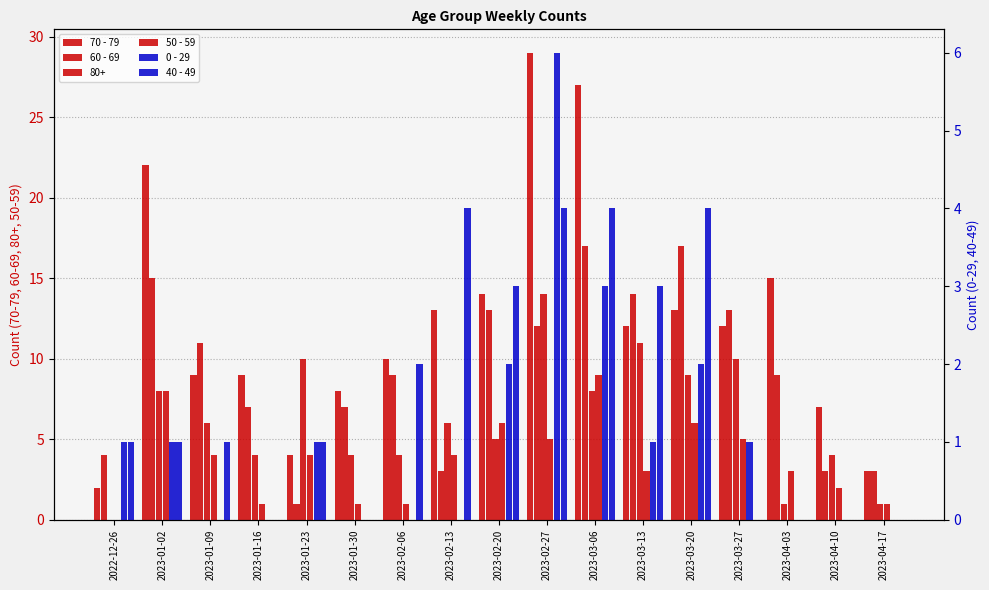

True or false: 0 - 29 has a value of 2 at 2023-02-06.

False